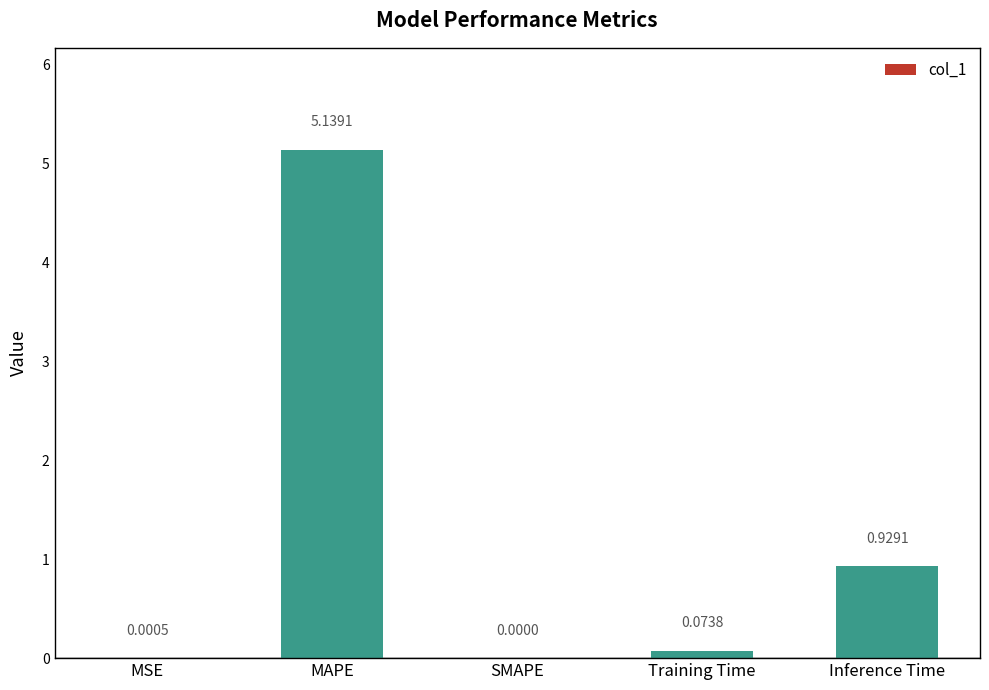

What is the sum of all values?

6.1